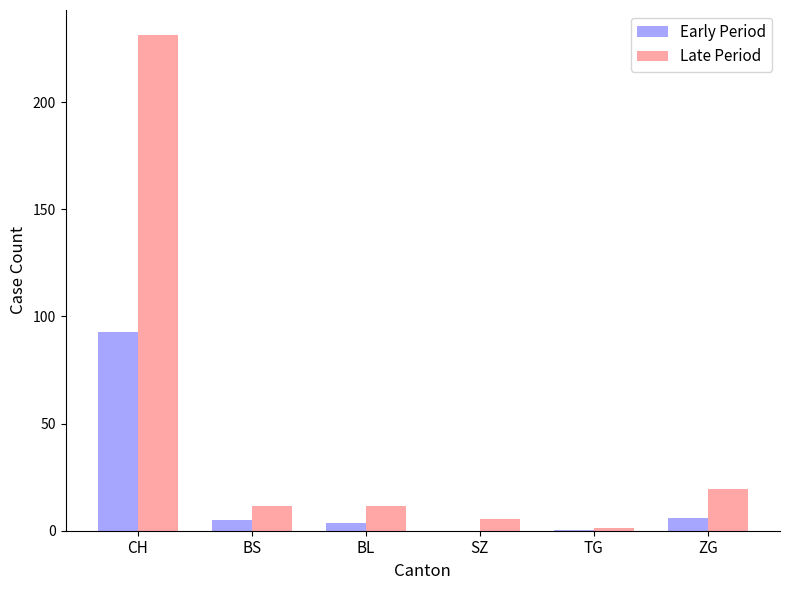

The Late Period series shows 11.7 at BL. True or false?

True